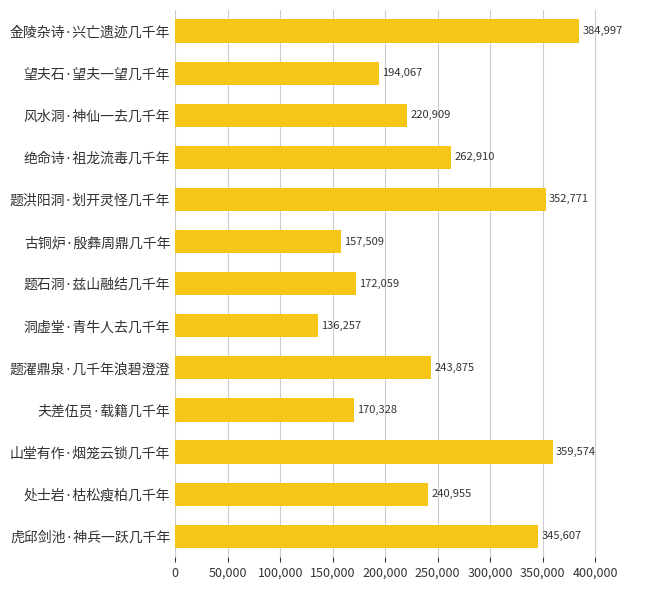

Reading top to bottom, transcribe all the data shown in this chart.

金陵杂诗·兴亡遗迹几千年=384997	望夫石·望夫一望几千年=194067	风水洞·神仙一去几千年=220909	绝命诗·祖龙流毒几千年=262910	题洪阳洞·划开灵怪几千年=352771	古铜炉·殷彝周鼎几千年=157509	题石洞·兹山融结几千年=172059	洞虚堂·青牛人去几千年=136257	题濯鼎泉·几千年浪碧澄澄=243875	夫差伍员·载籍几千年=170328	山堂有作·烟笼云锁几千年=359574	处士岩·枯松瘦柏几千年=240955	虎邱剑池·神兵一跃几千年=345607